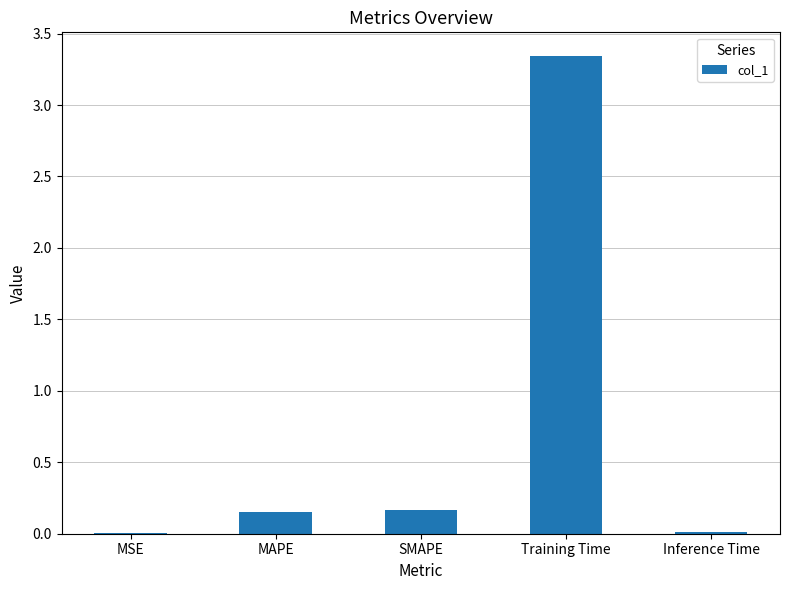

What is the change in value from MAPE to Training Time?

+3.2